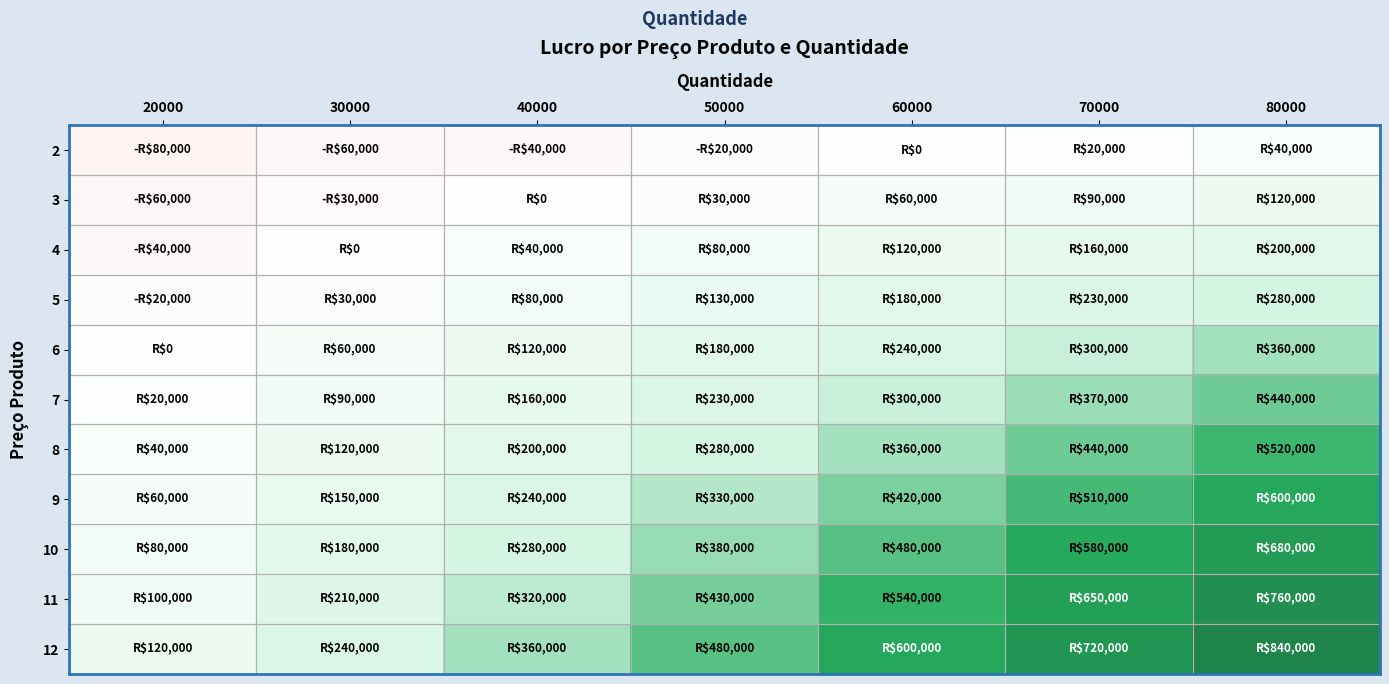

At how many categories does at least one series exceed 544954?

3